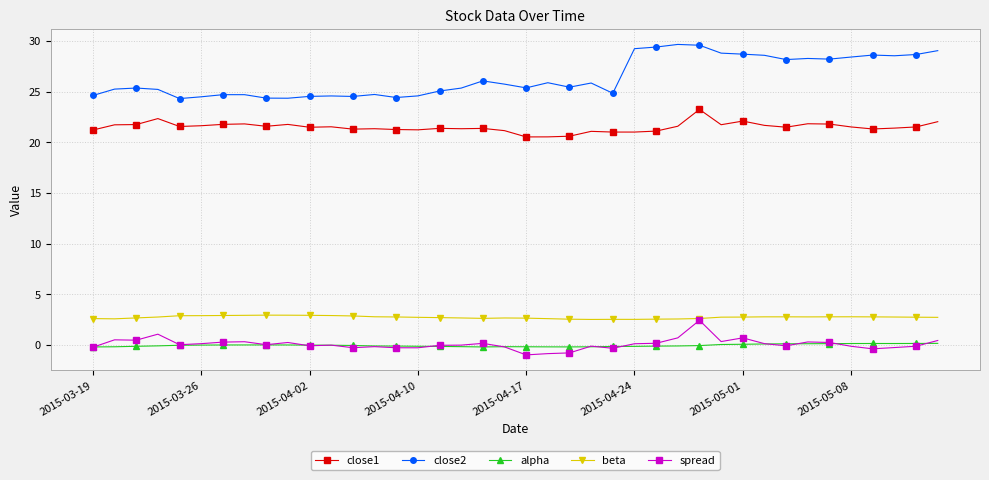

What is the minimum value shown in the chart?

-1.0